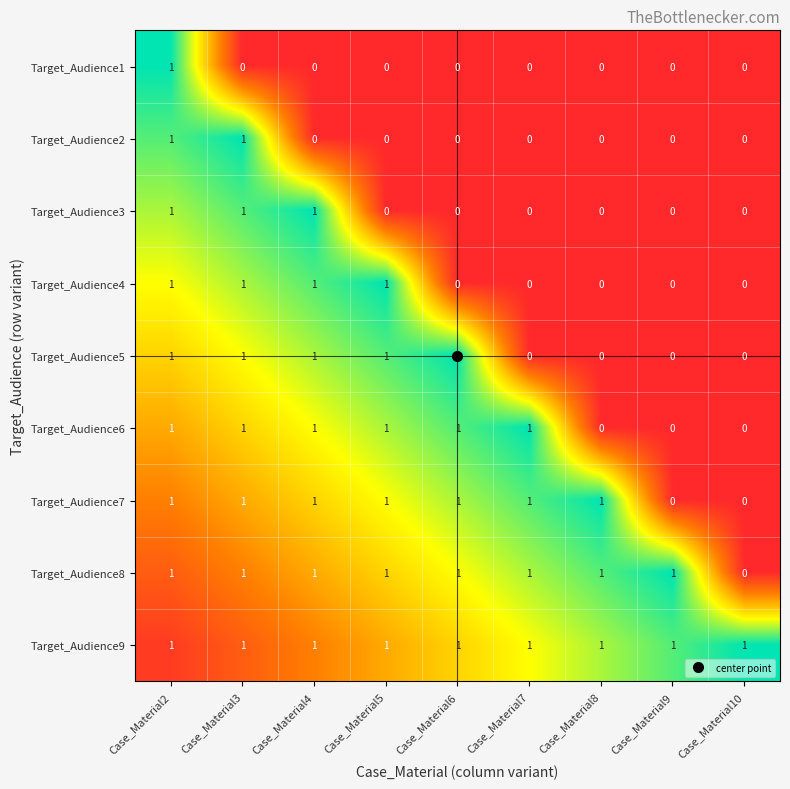

Which series changed the most between Case_Material8 and Case_Material9?

Target_Audience7